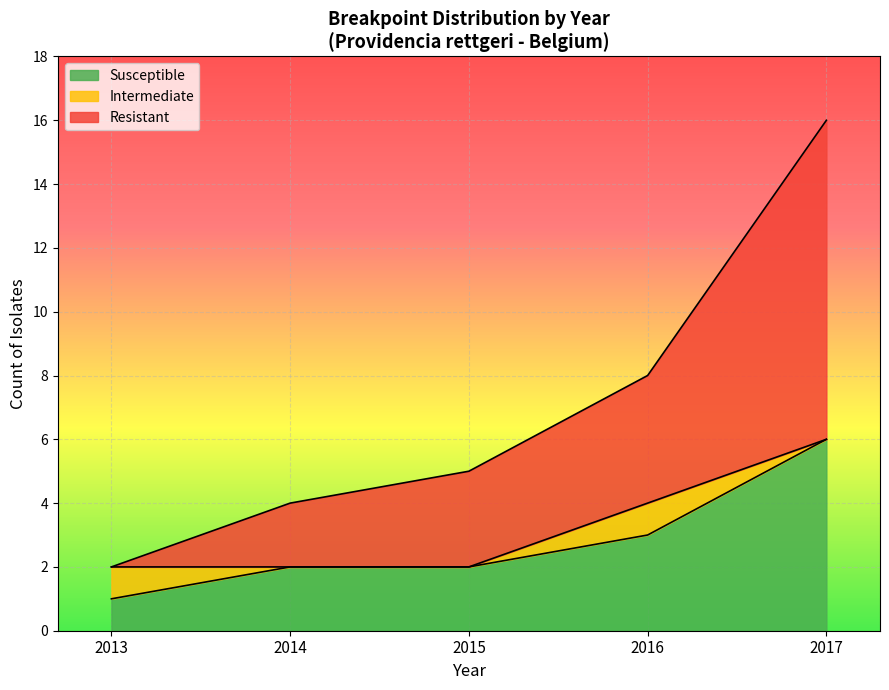

True or false: Intermediate and Resistant cross at least once.

False